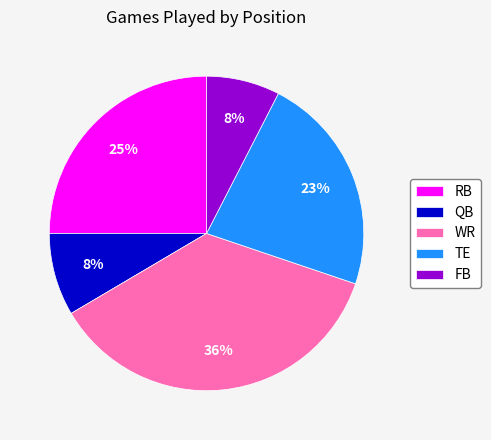

What is the ratio of the value at TE to the value at WR?

0.6